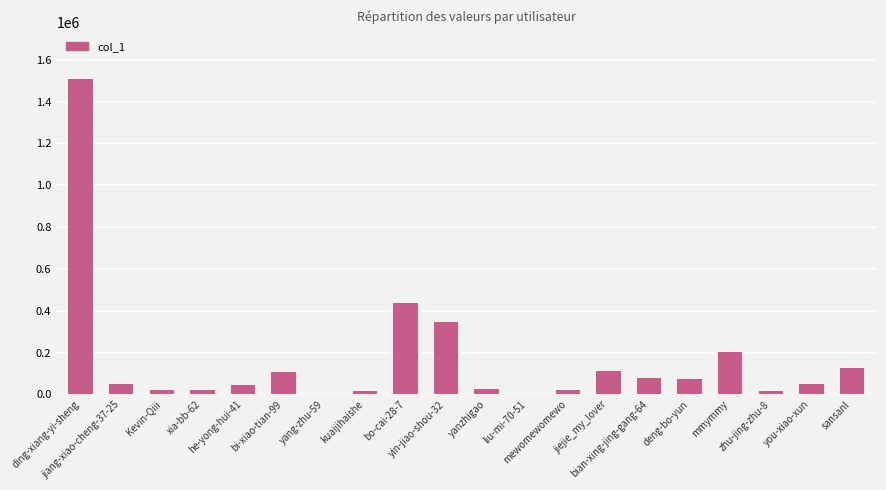

What is the maximum value shown in the chart?

1506161